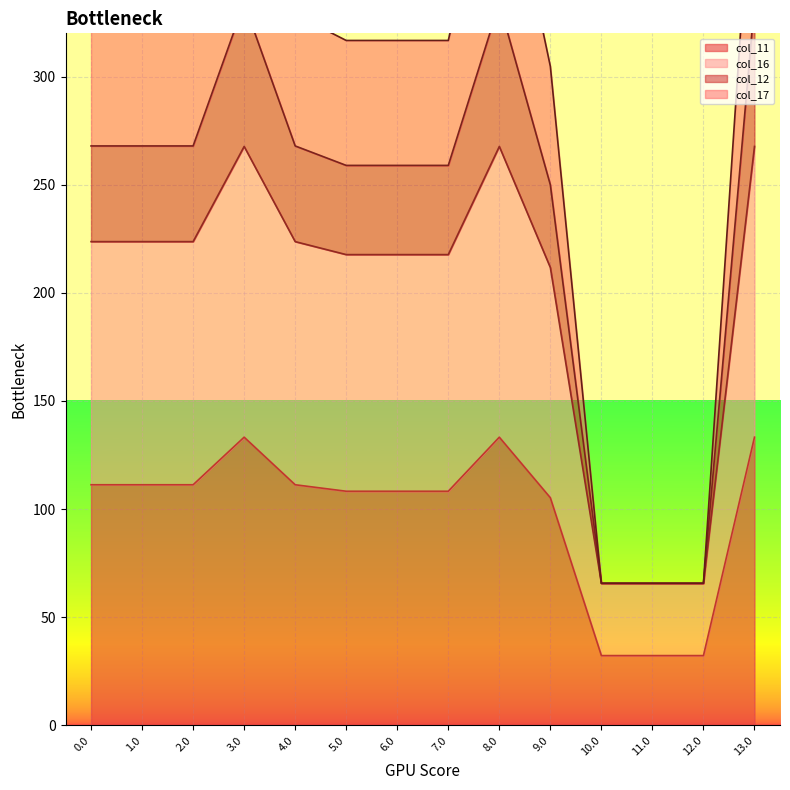

At 11.0, list the series in order from smallest to largest.

col_11, col_16, col_12, col_17